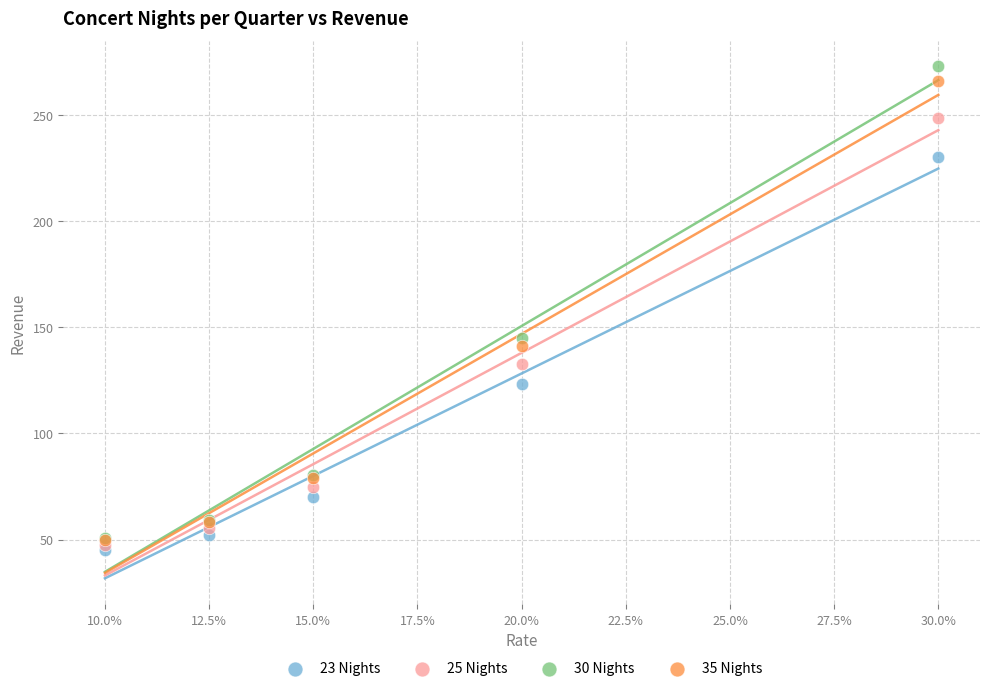

Which series reaches the maximum Y coordinate?

30 Nights